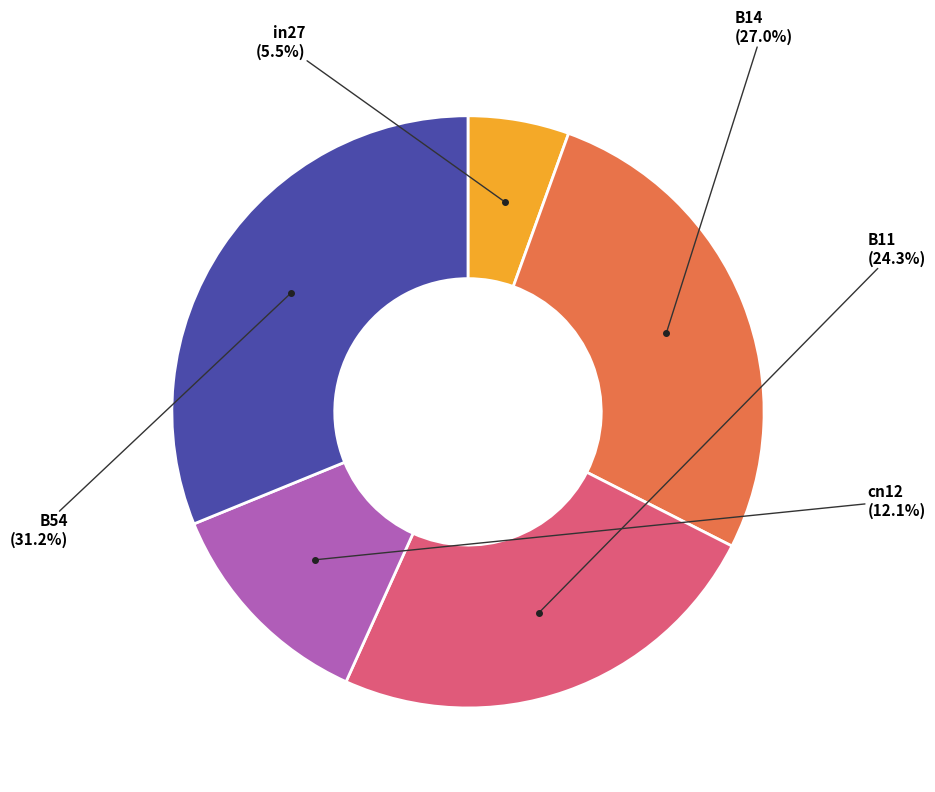

Is there any slice that represents more than half of the pie?

No